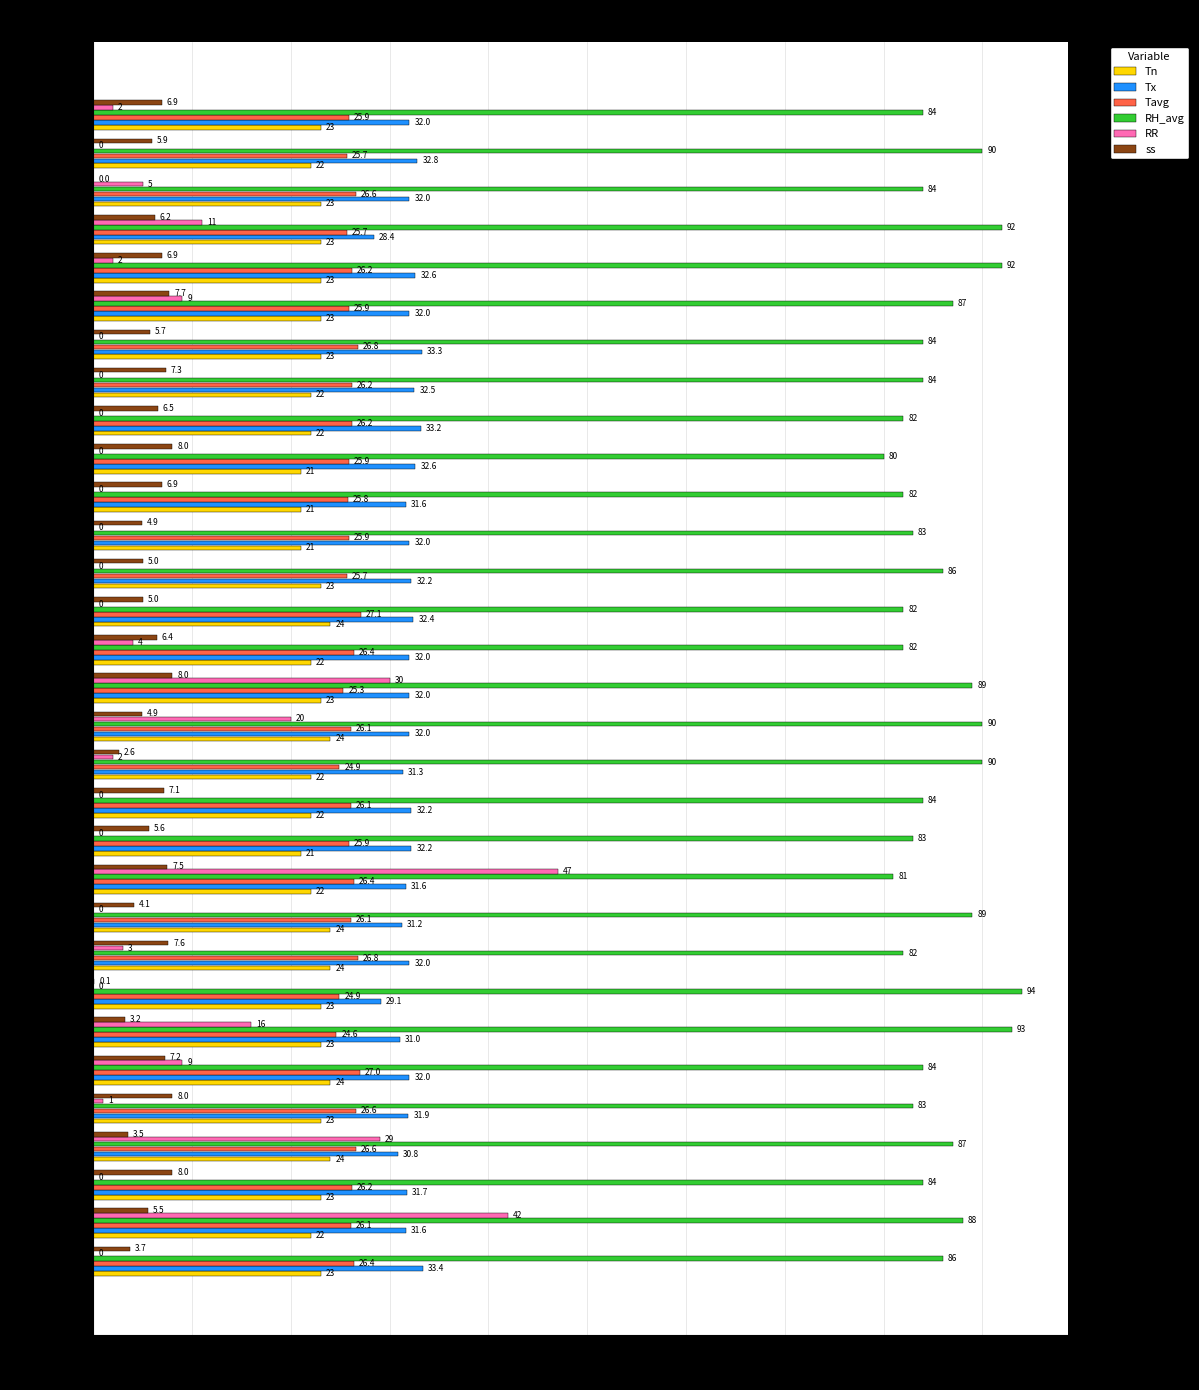

What is the sum of the RR values at 15 and 29?

25.0